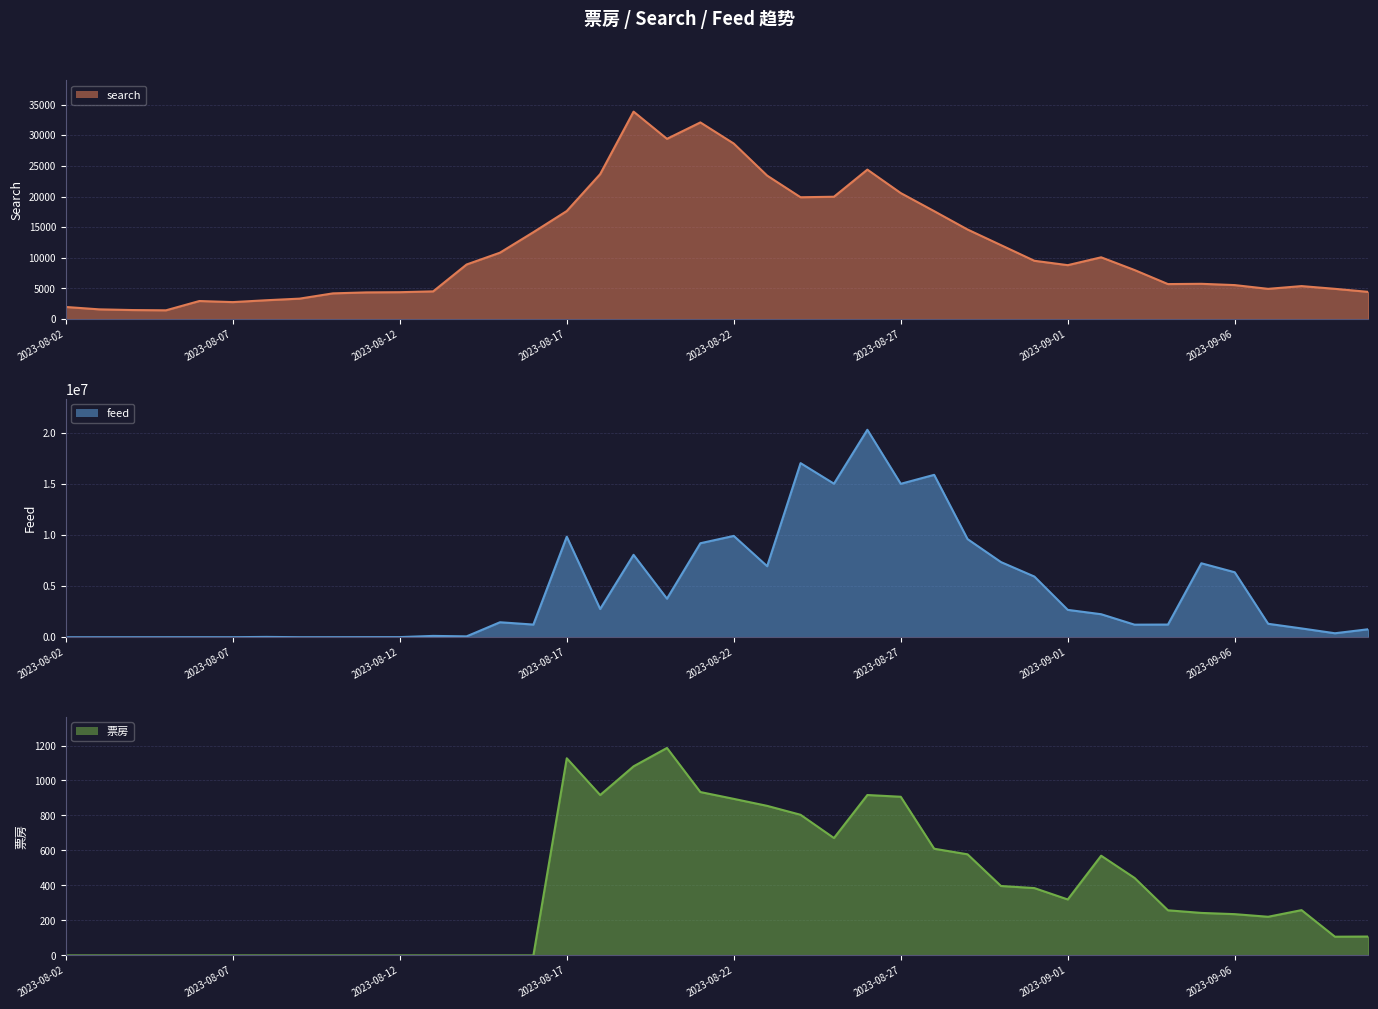

What is the value of the feed point at the 9th from the left?

9609